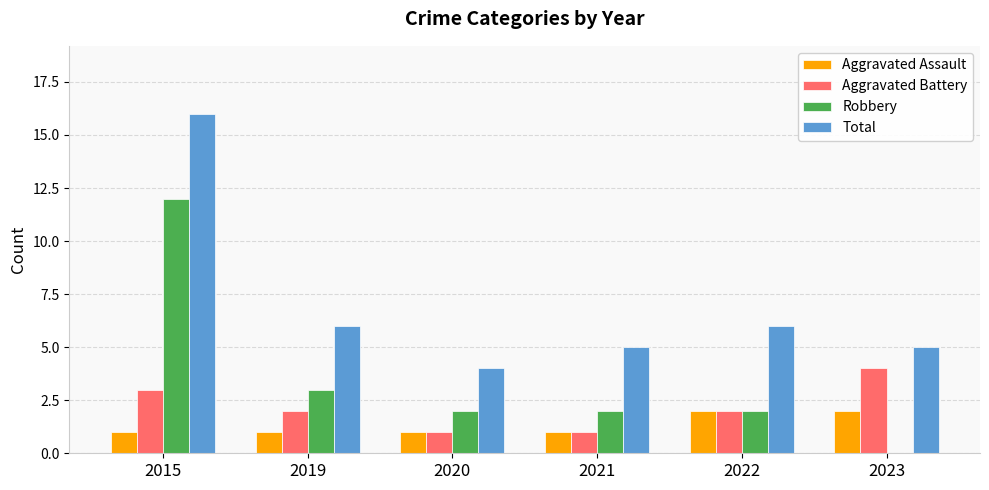

What is the sum of all Robbery values?

21